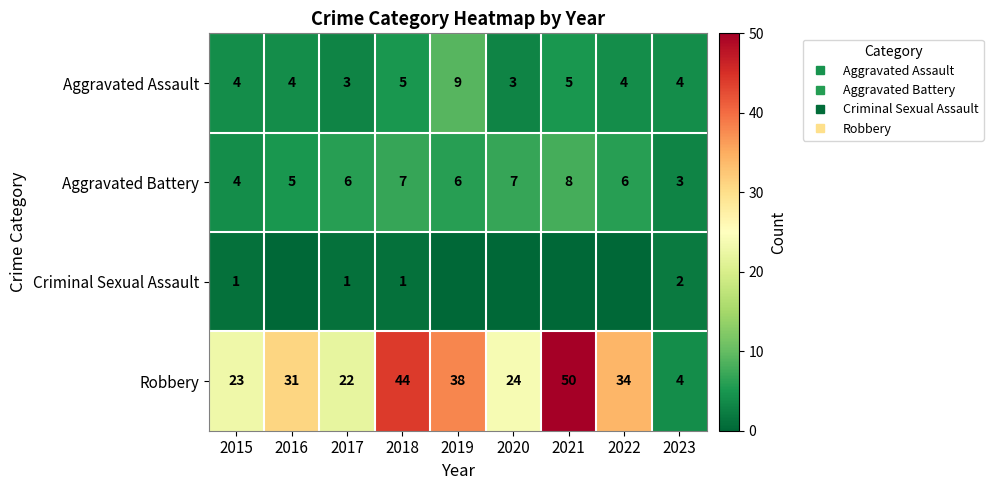

Rank the categories by Criminal Sexual Assault value from highest to lowest.

2023, 2015, 2017, 2018, 2016, 2019, 2020, 2021, 2022